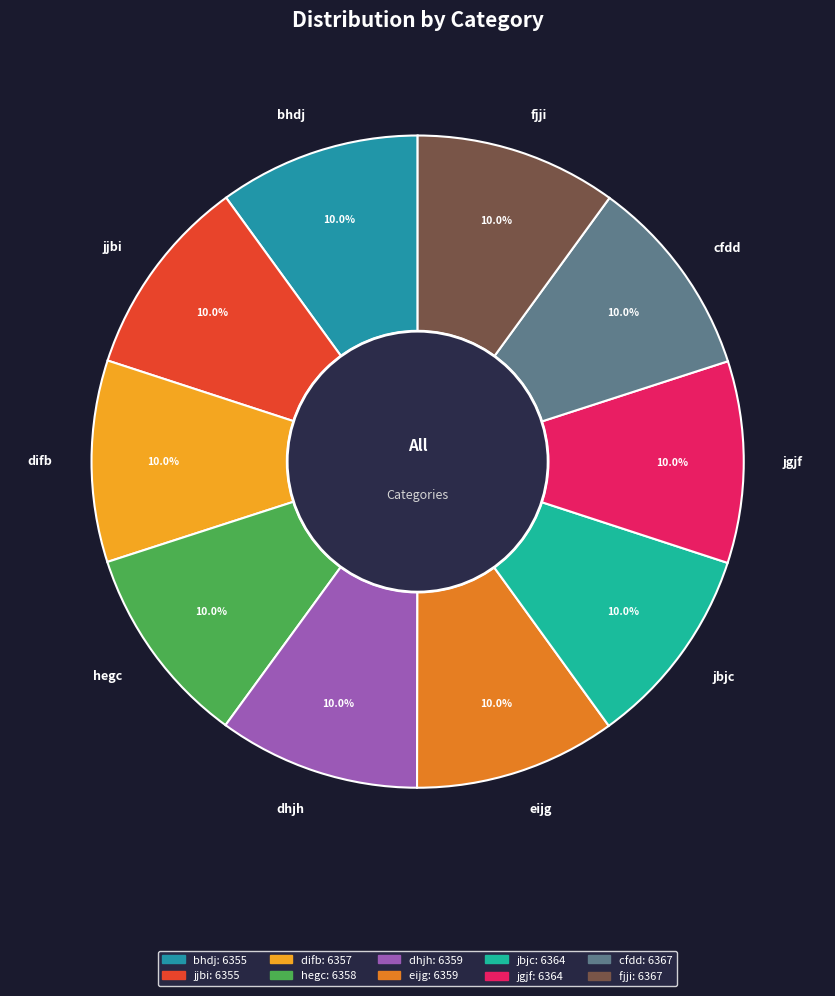

Count the number of slices in the pie.

10